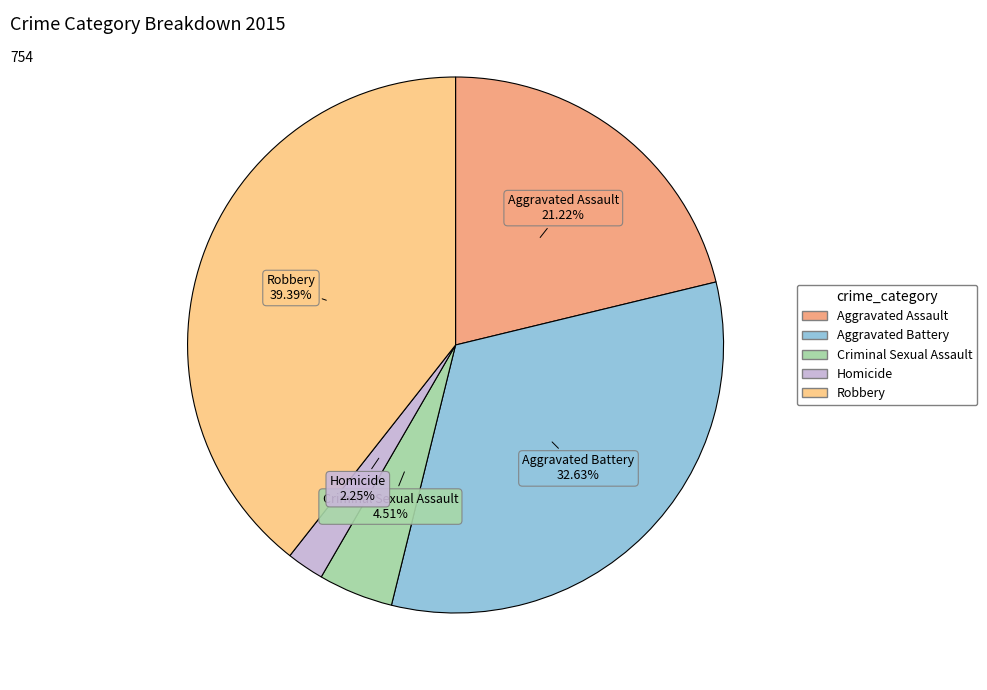

True or false: Robbery accounts for 50% of the total.

False